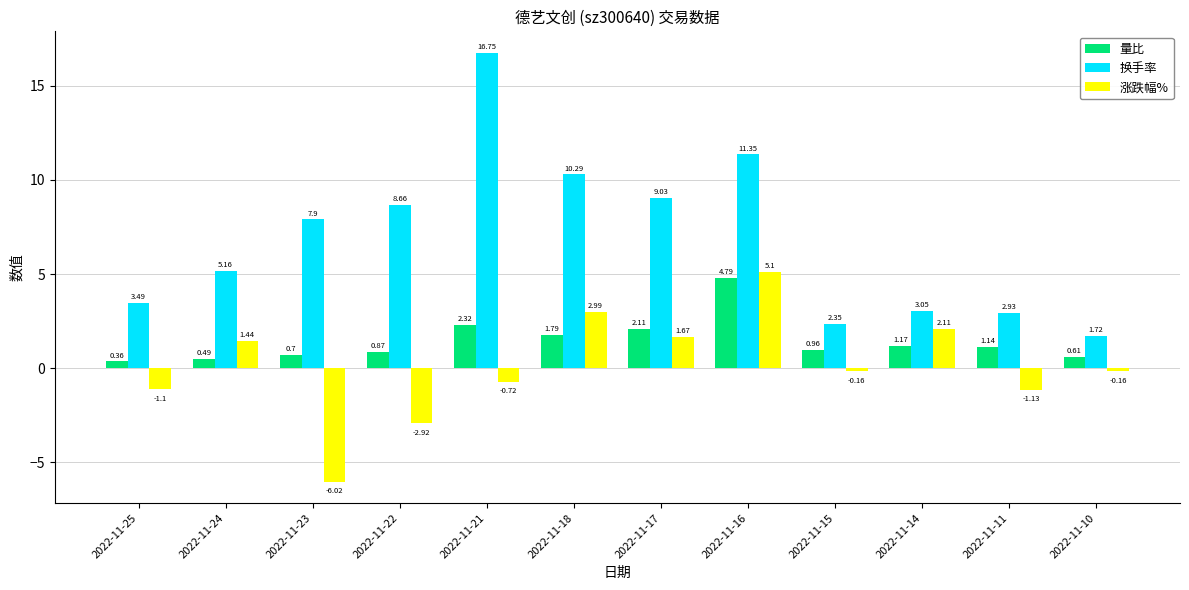

How many bars are there in total?

36